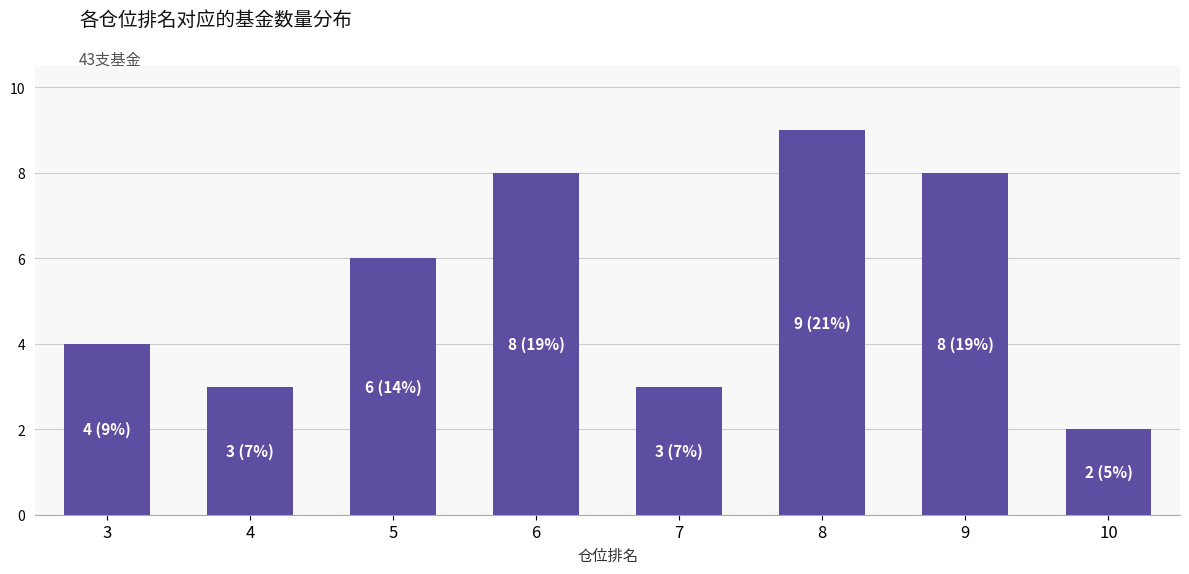

Approximately how many times larger is the value at 9 compared to 6?

1.0